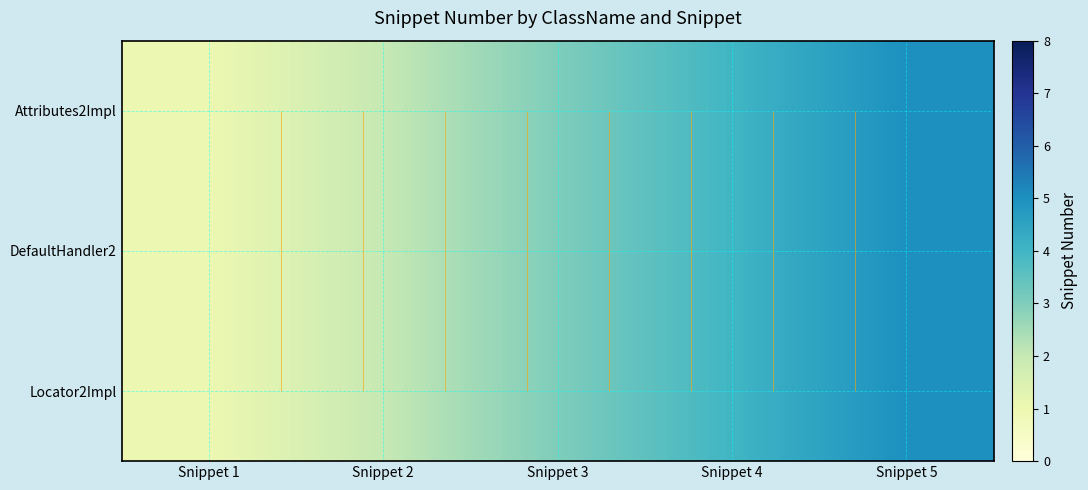

What is the minimum value for Locator2Impl?

1